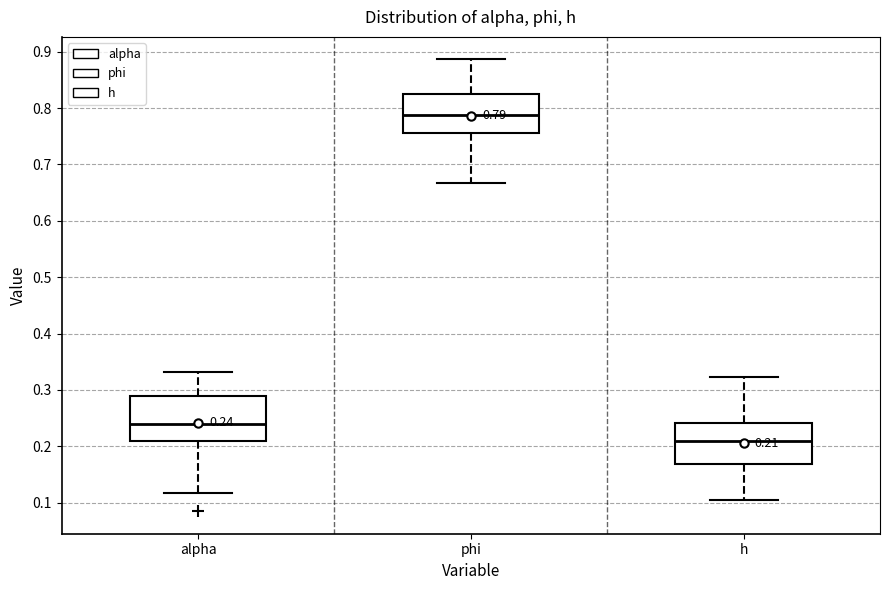

Which box's median line is the highest?

phi